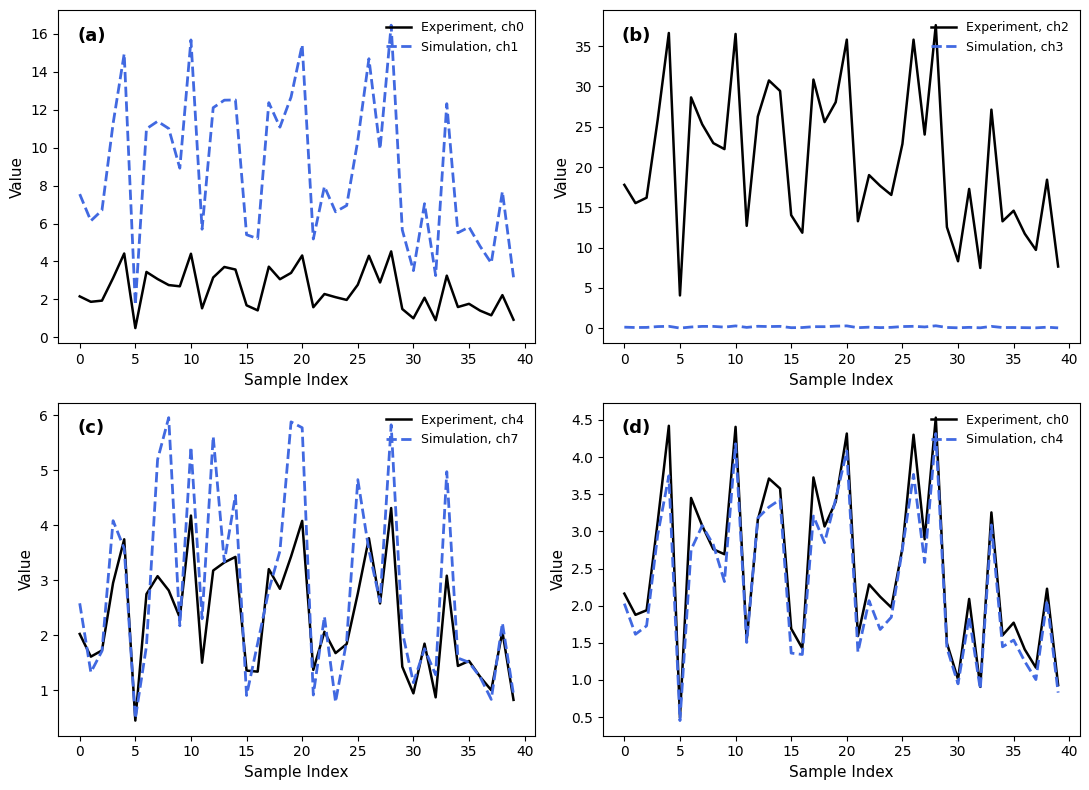

True or false: Simulation, ch3 and Experiment, ch2 cross at least once.

False